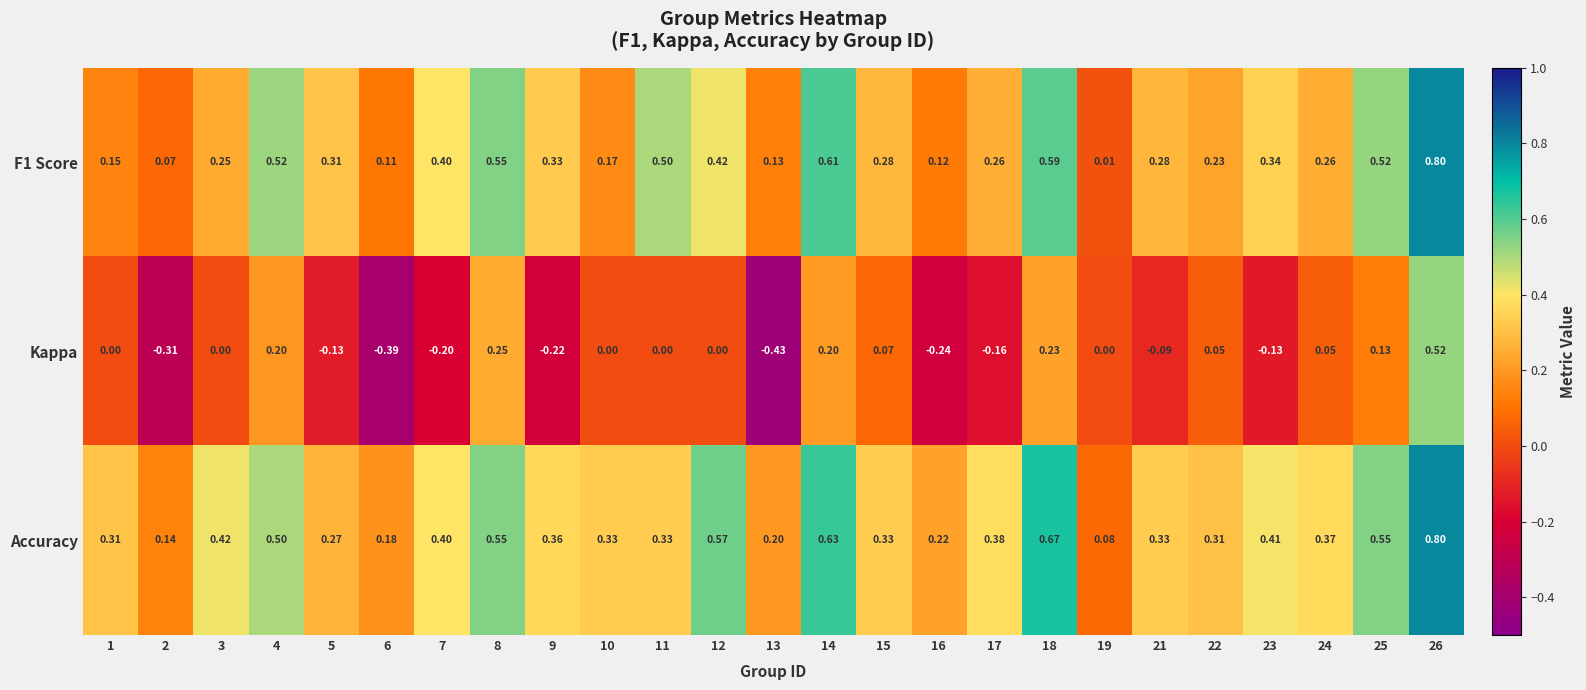

Which series changed the most between 14 and 23?

Kappa